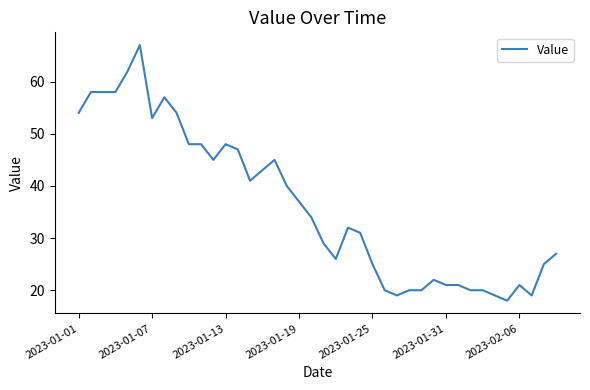

True or false: the data has more than 2 interior local peaks.

True